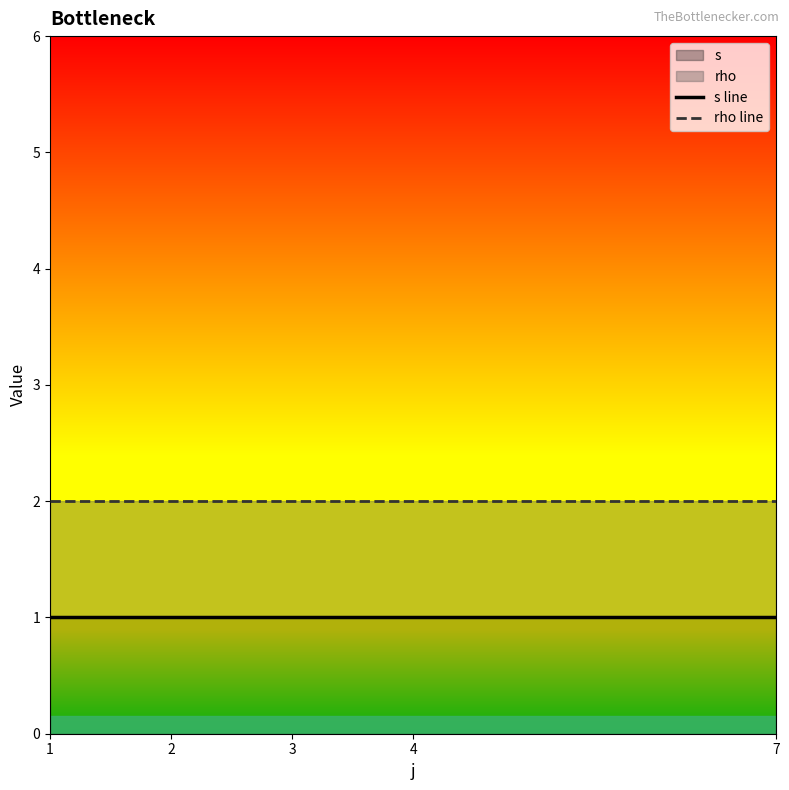

At which category is the sum across all series the highest?

1